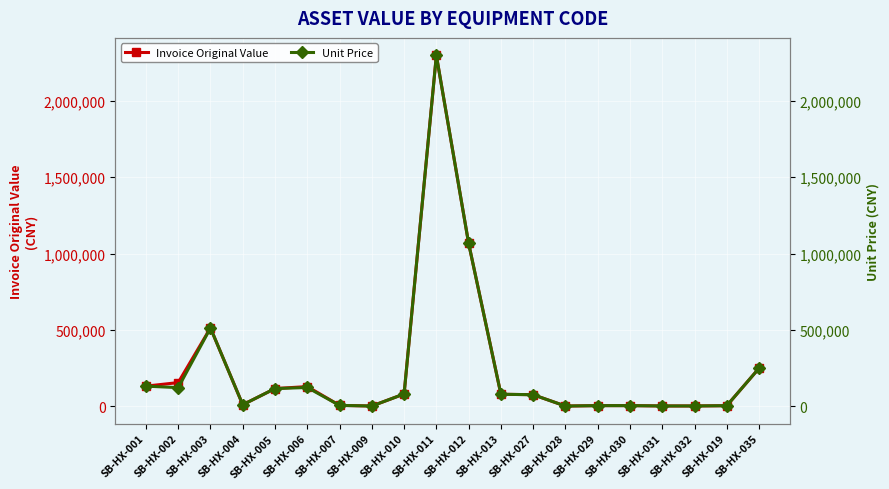

What is the maximum value shown in the chart?

2295427.0